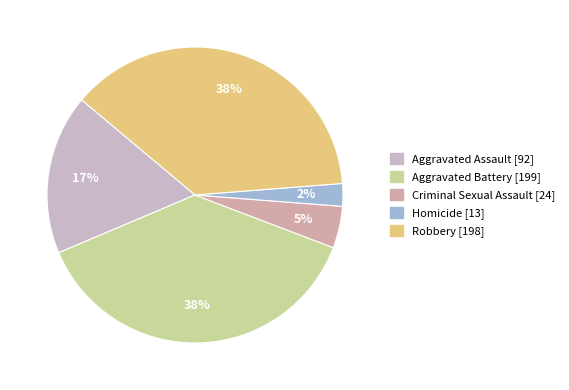

Does any single category account for the majority?

No